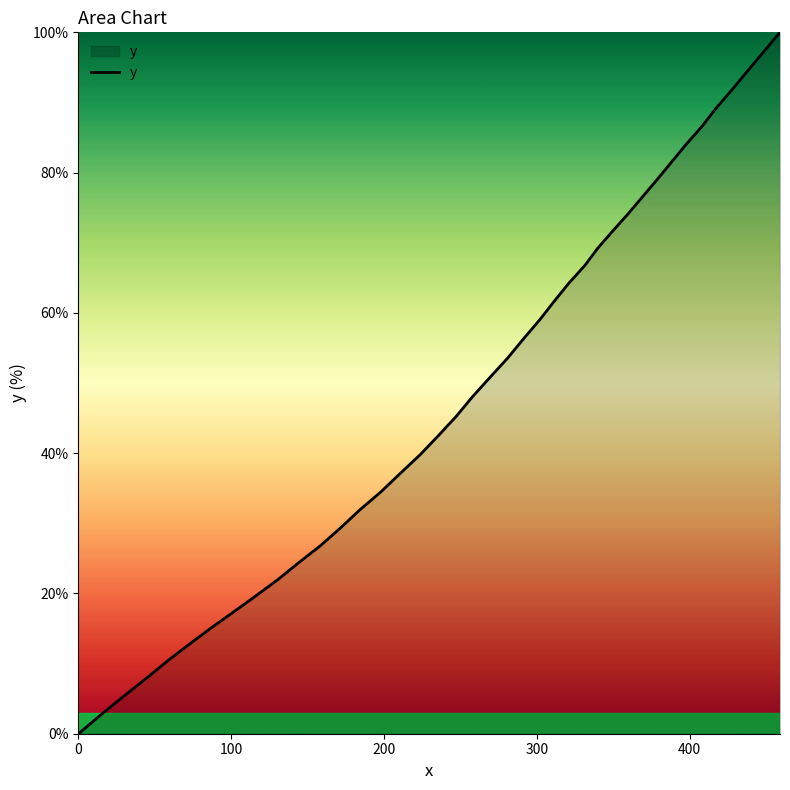

Count the number of data series in this chart.

1